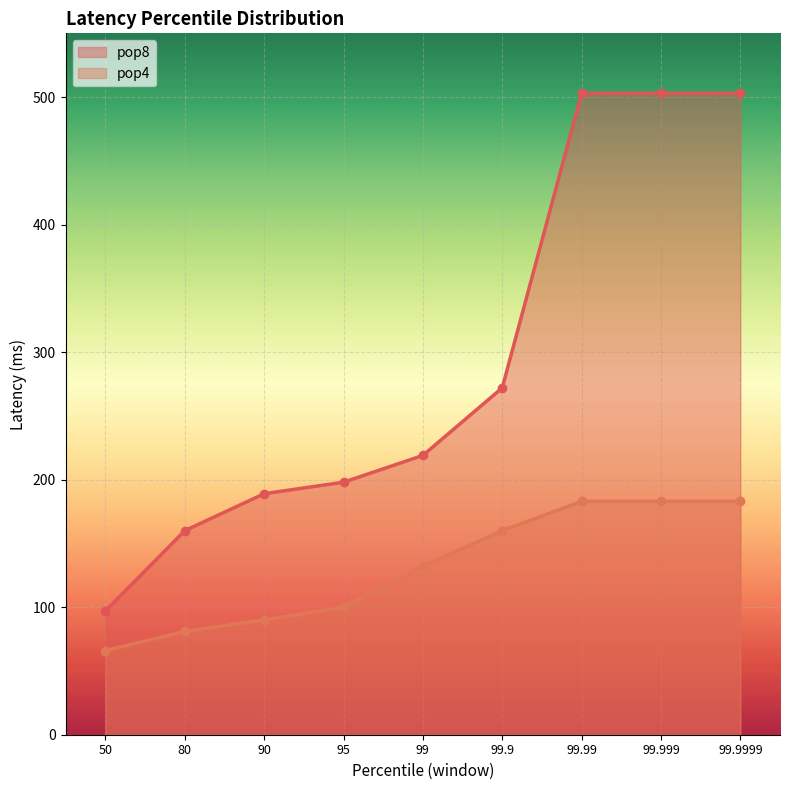

Is the value of pop4 at 99.9 greater than the value of pop8 at 50?

Yes